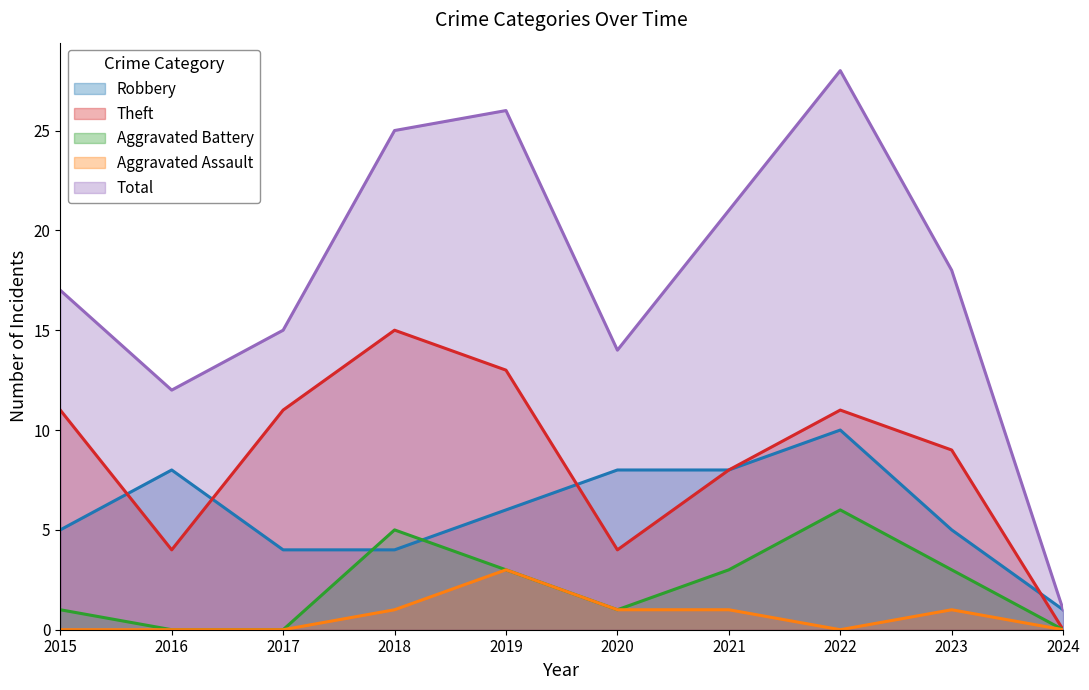

Which has a higher value, 2018 or 2020?

2020